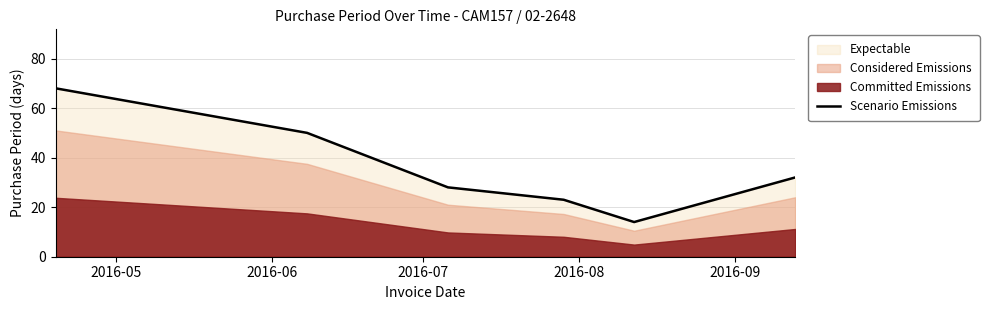

Is it true that the value at 2016-08 is 23?

True